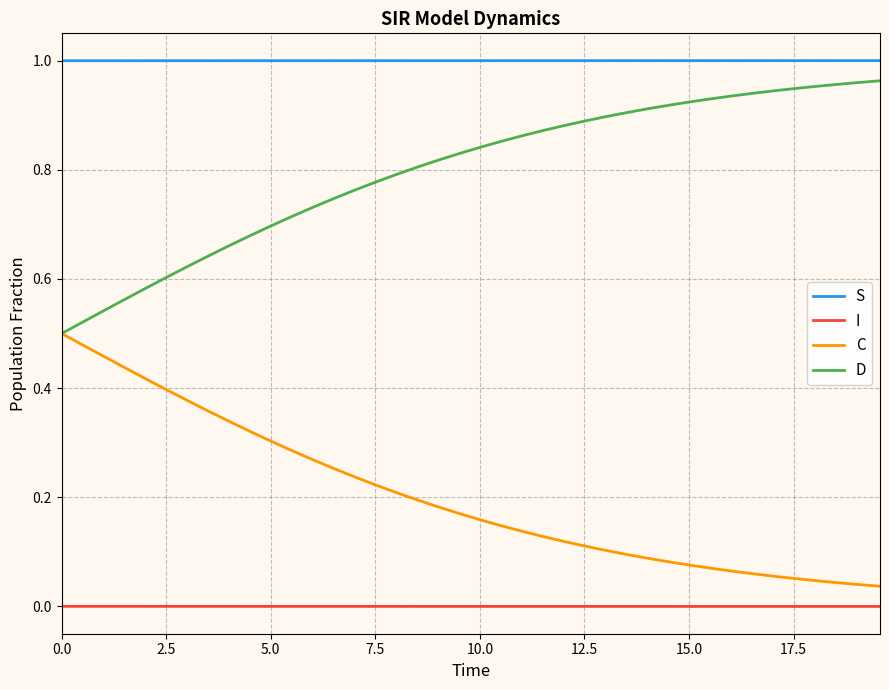

List the series in order of their peak value, highest first.

S, D, C, I